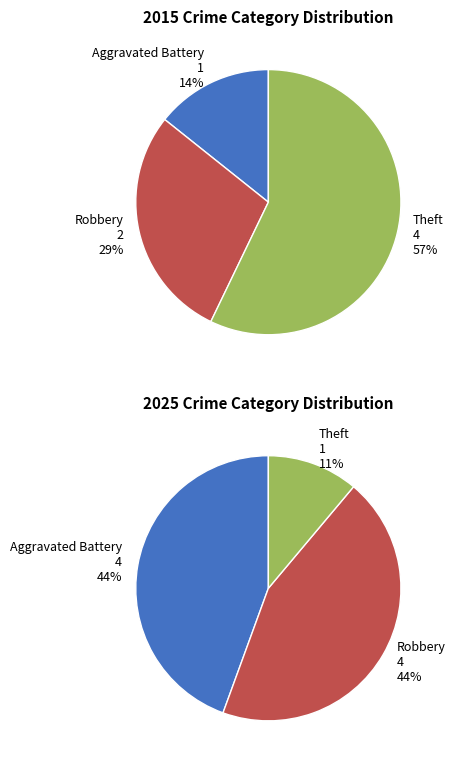

The Theft slice represents 11% of the pie. True or false?

True